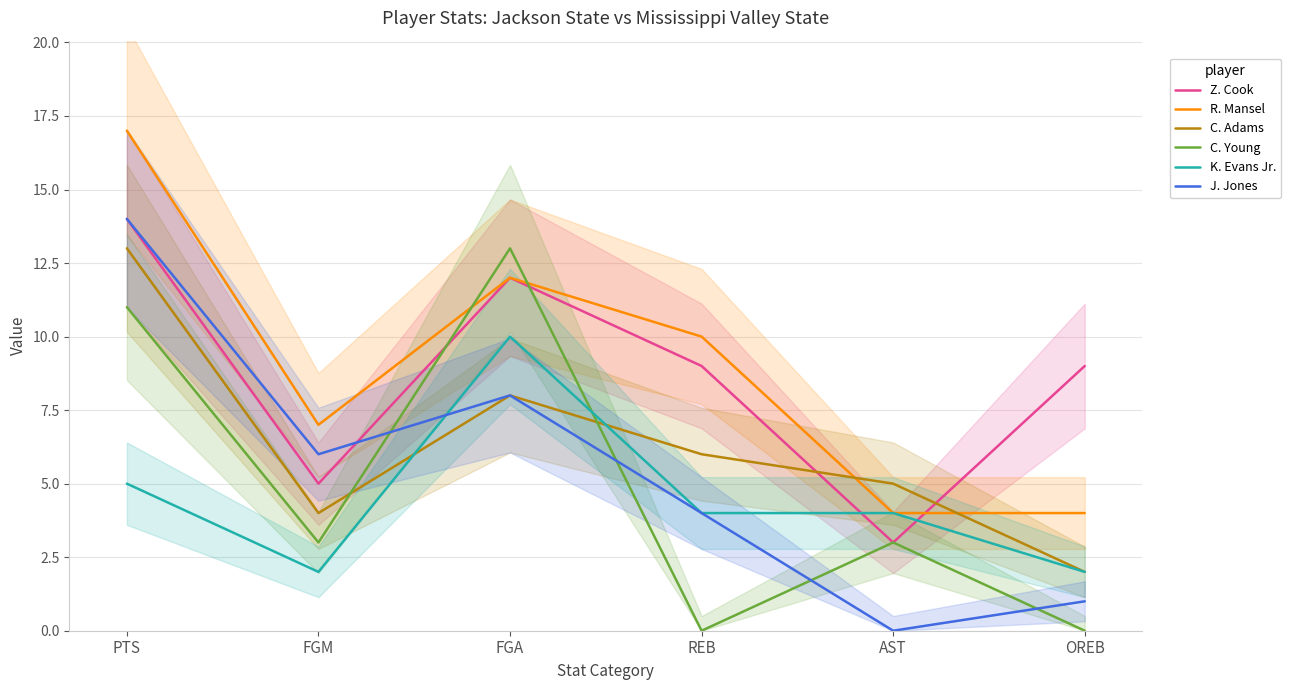

How many interior local peaks does the R. Mansel series have?

1